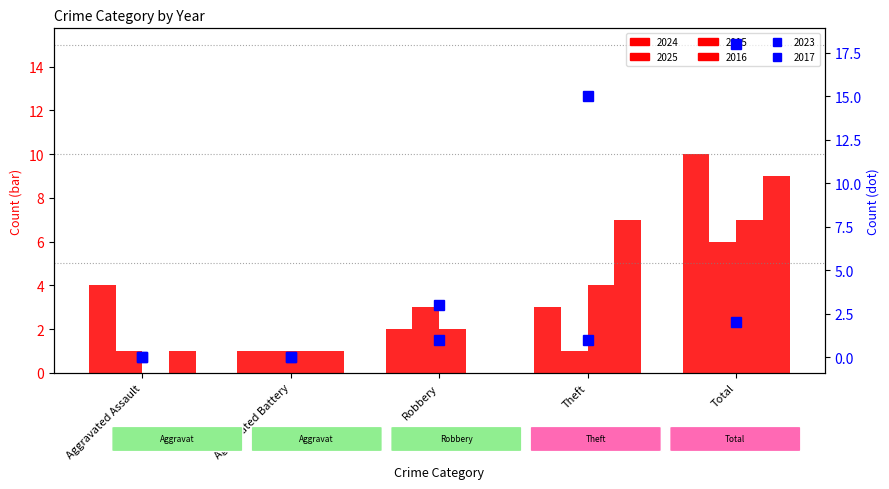

Is the value of 2025 at Aggravated Assault greater than the value of 2016 at Theft?

No